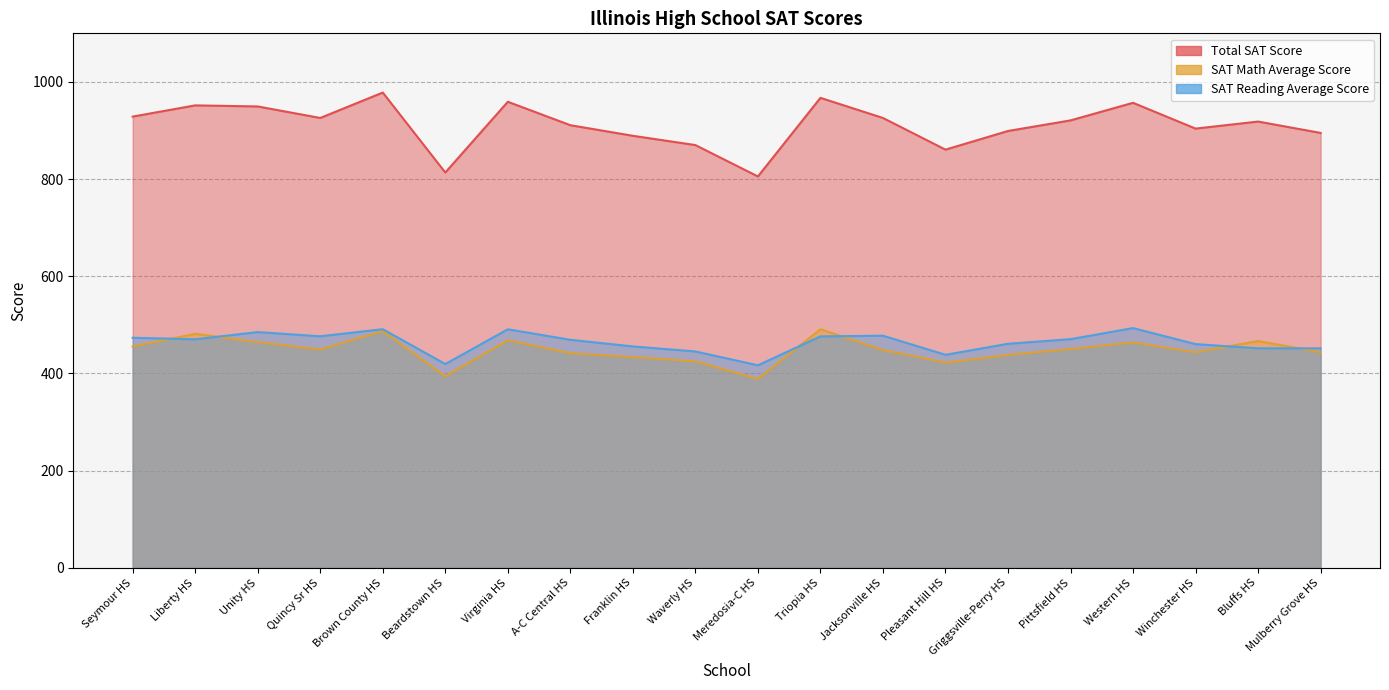

Rank the series by their maximum value, from highest to lowest.

Total SAT Score, SAT Reading Average Score, SAT Math Average Score